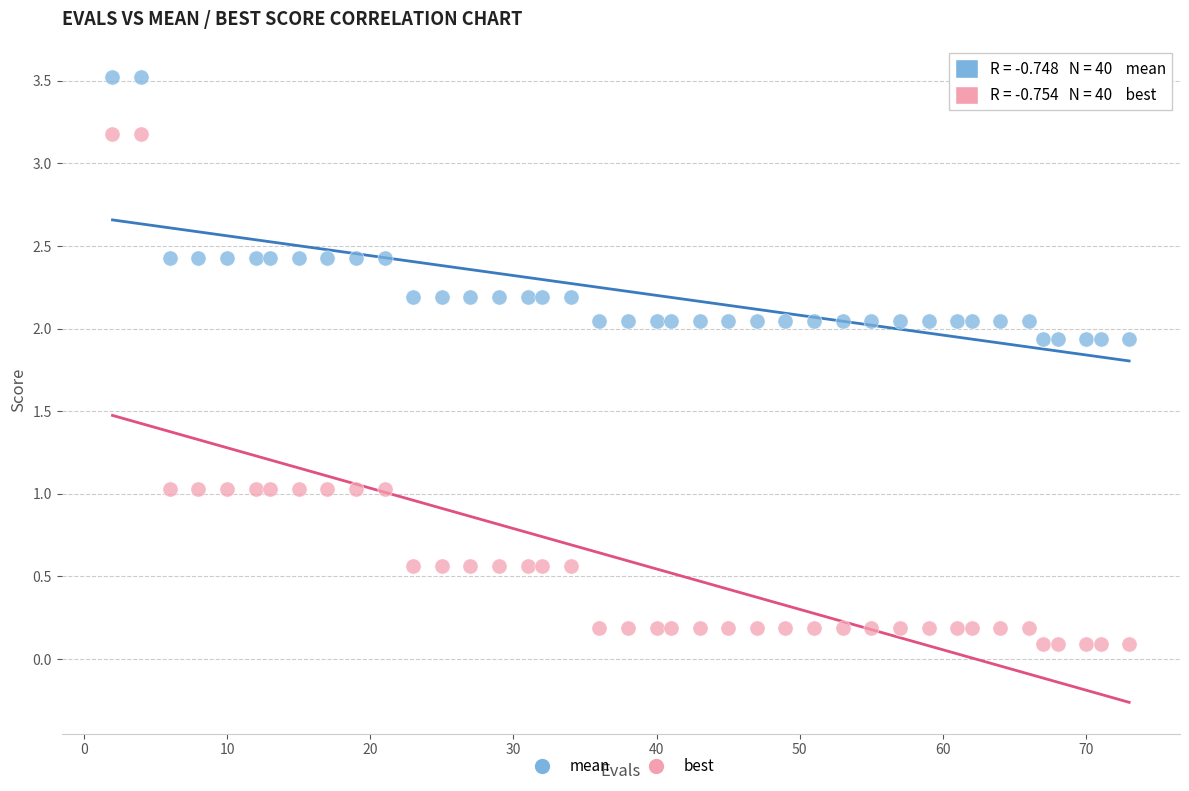

What are all the series names shown in the legend?

mean, best